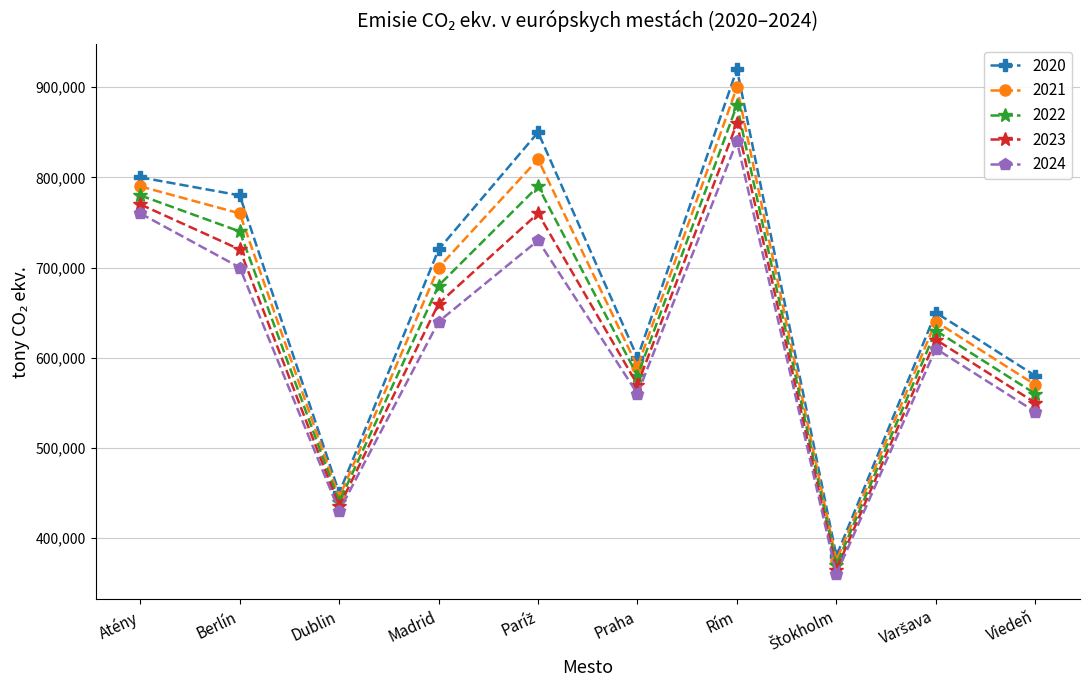

Reading left to right, transcribe all the data shown in this chart.

2020: 800000	780000	450000	720000	850000	600000	920000	380000	650000	580000
2021: 790000	760000	445000	700000	820000	590000	900000	375000	640000	570000
2022: 780000	740000	440000	680000	790000	580000	880000	370000	630000	560000
2023: 770000	720000	435000	660000	760000	570000	860000	365000	620000	550000
2024: 760000	700000	430000	640000	730000	560000	840000	360000	610000	540000